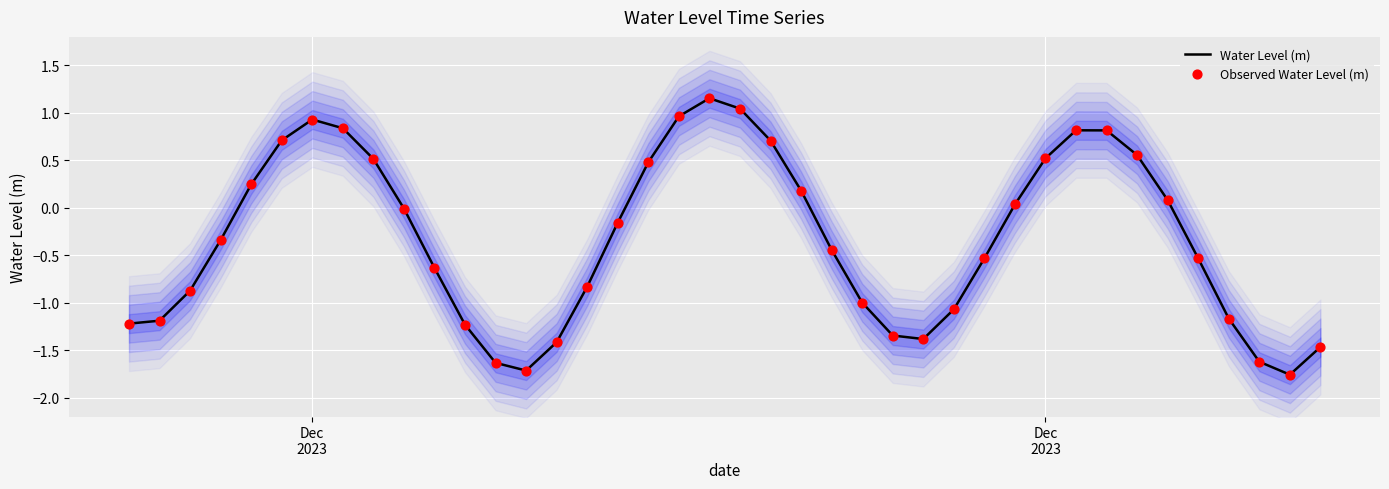

At how many categories does at least one series exceed 0?

17